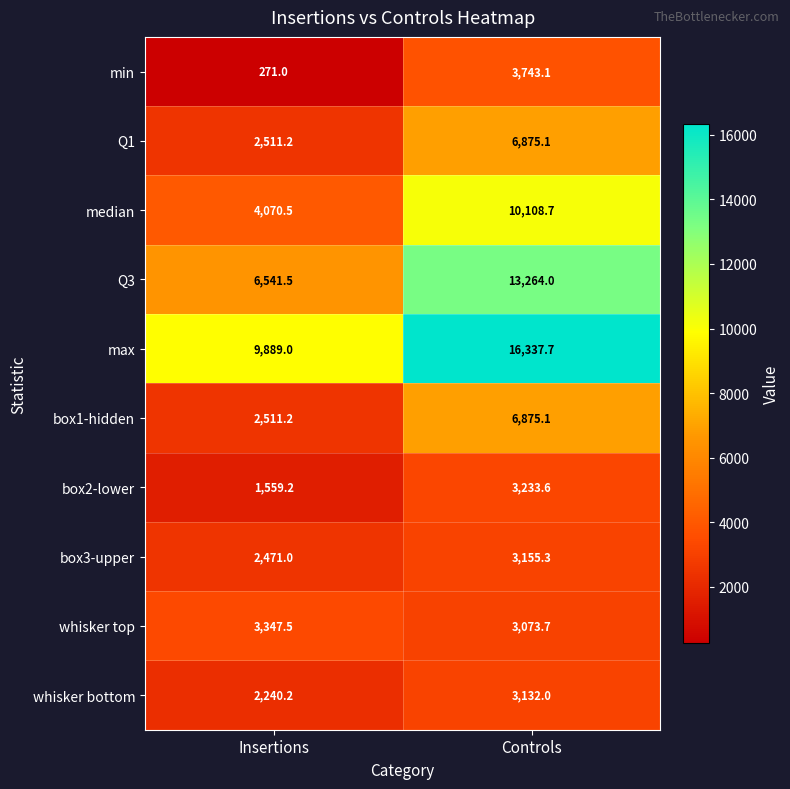

Reading left to right, transcribe all the data shown in this chart.

min: 271.0	3743.1
Q1: 2511.2	6875.1
median: 4070.5	10108.7
Q3: 6541.5	13264.0
max: 9889.0	16337.7
box1-hidden: 2511.2	6875.1
box2-lower: 1559.2	3233.6
box3-upper: 2471.0	3155.3
whisker top: 3347.5	3073.7
whisker bottom: 2240.2	3132.0